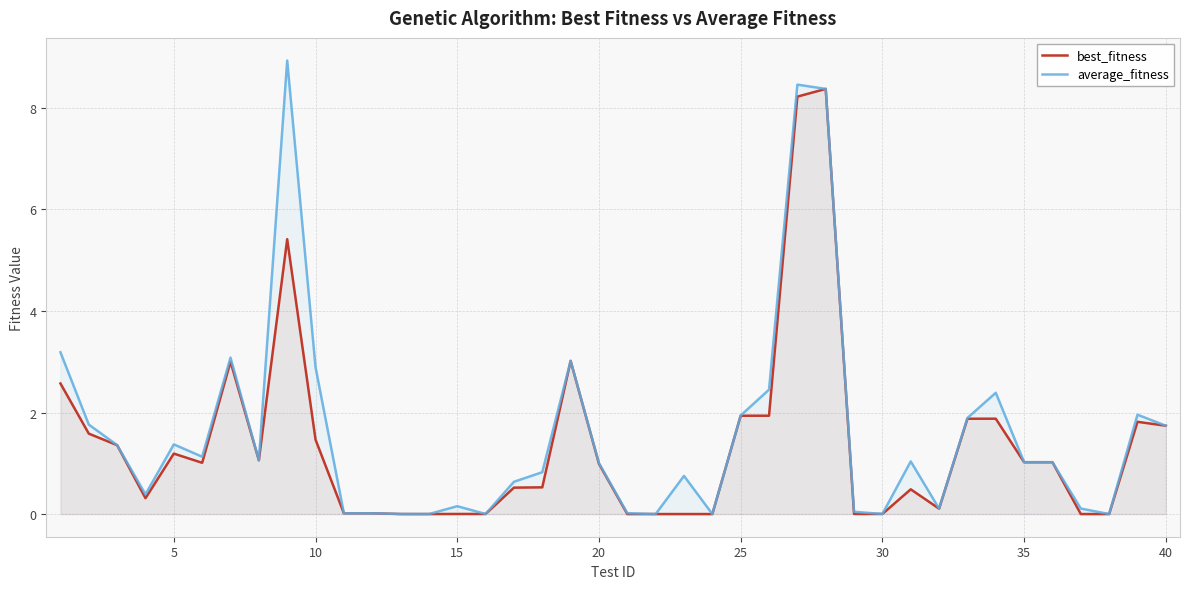

List the series in order of their peak value, lowest first.

best_fitness, average_fitness